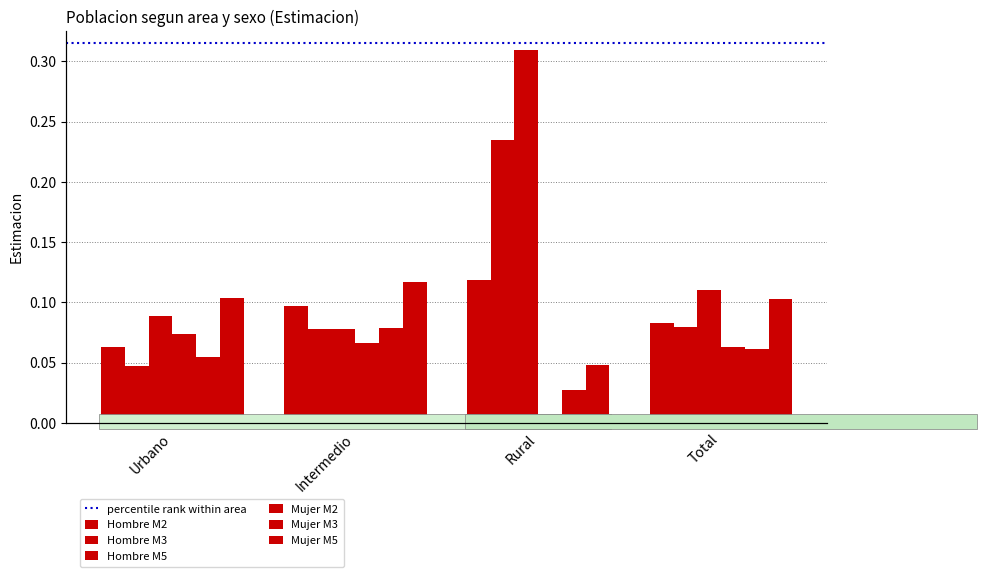

What is the average value of the Hombre M2 series?

0.1